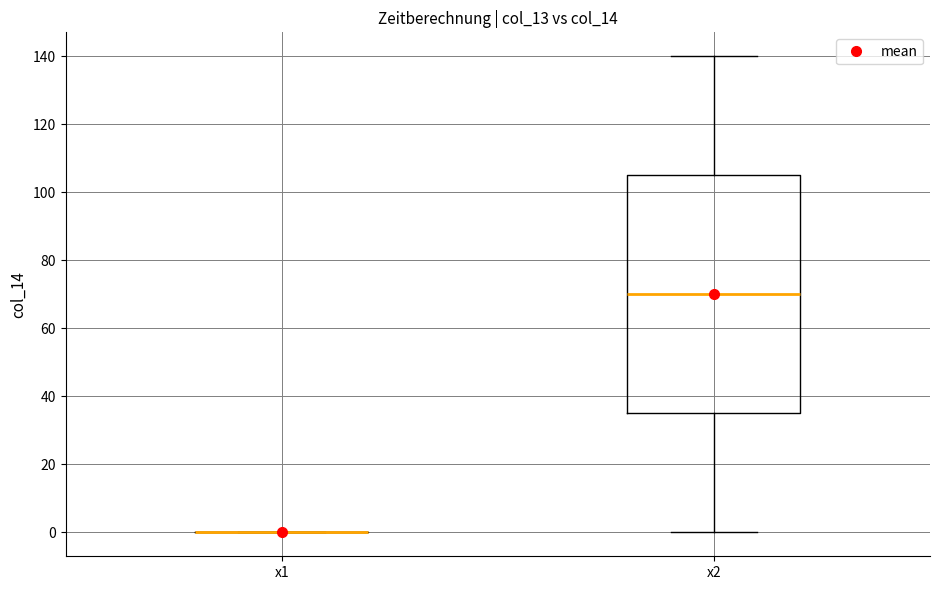

Reading left to right, transcribe this box plot: for each box, give where its median line is, the range the box spans, and where its two whiskers end, as read against the y-axis. The values are not printed on the chart, so give them approximately, as read against the axis.

x1: box collapsed to a line at 0, whiskers 0 to 0
x2: median 70, box 36 to 106, whiskers 0 to 140